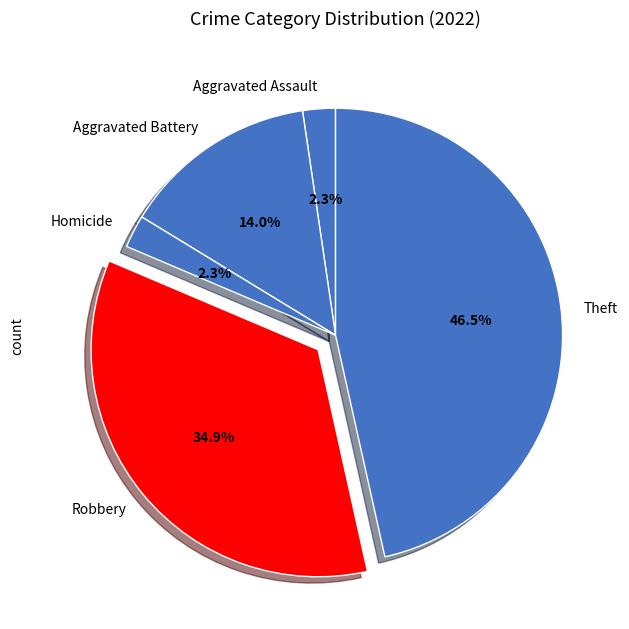

How many slices are in this pie chart?

5